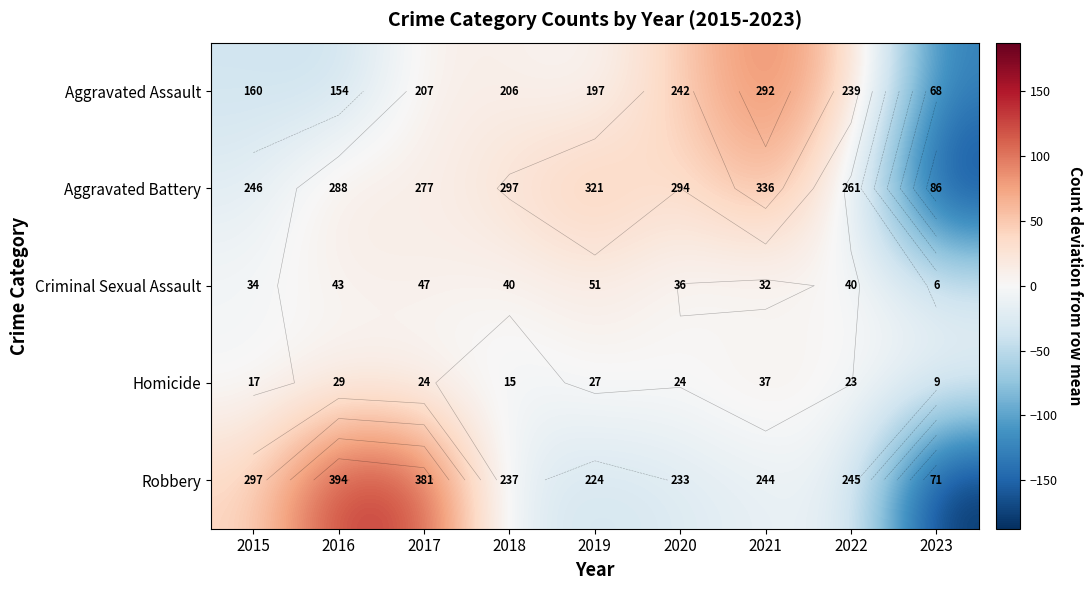

True or false: Criminal Sexual Assault has a value of -30.6 at 2023.

True